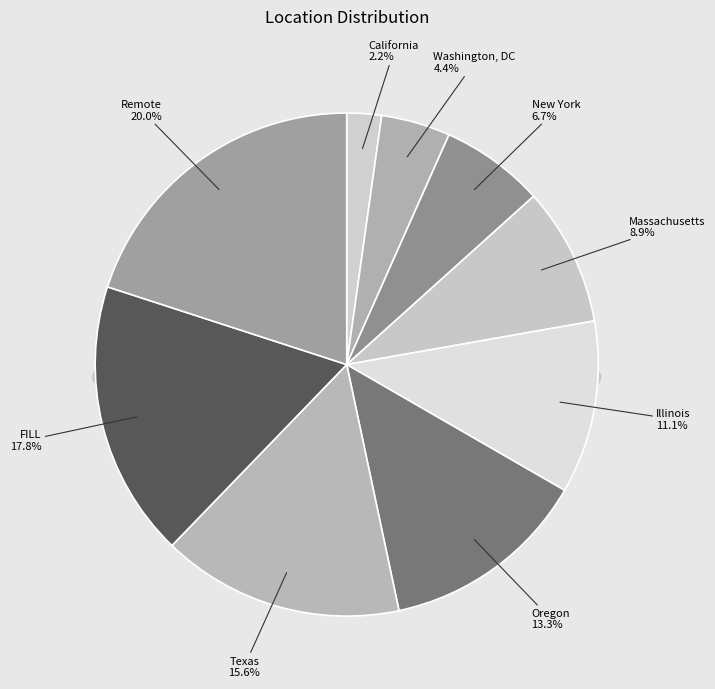

How much of the chart is everything except Massachusetts?

91.1%